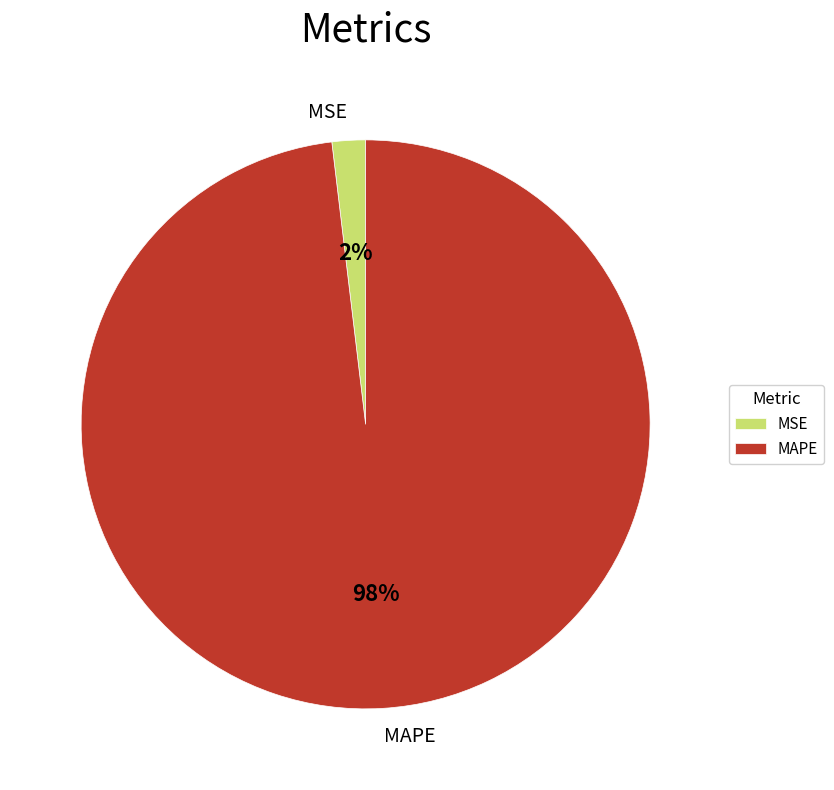

Which slice is the smallest?

MSE